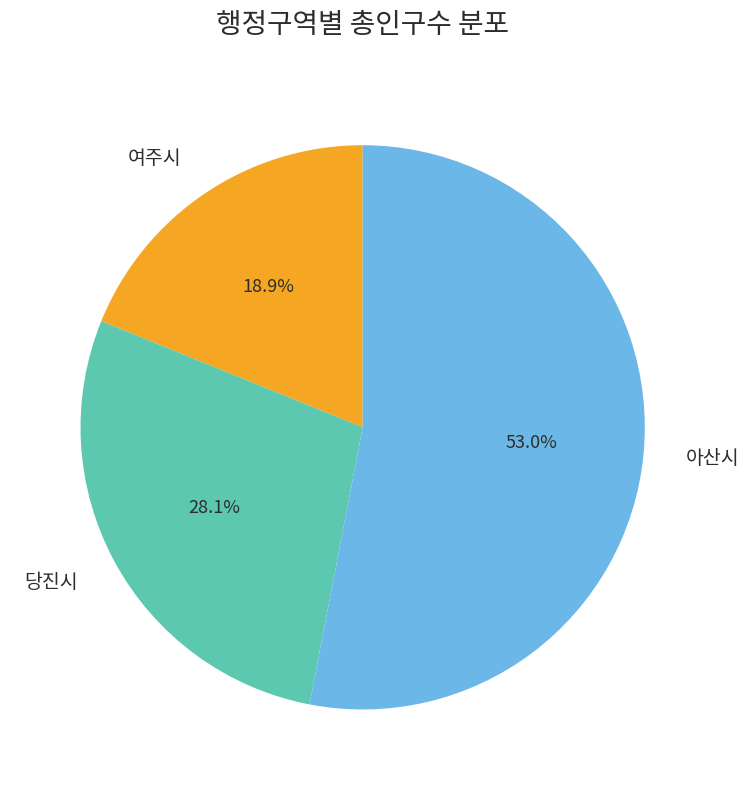

Which category accounts for the majority?

아산시